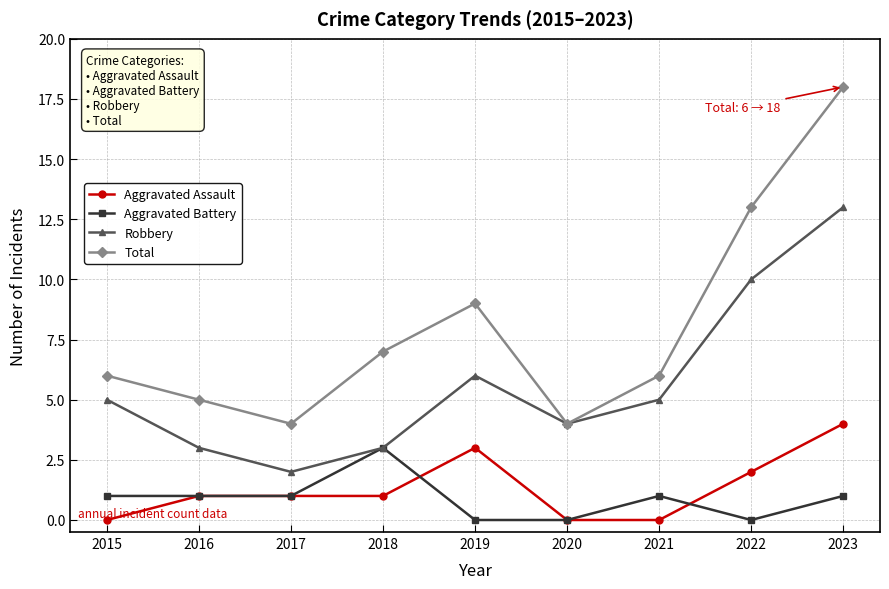

The Aggravated Assault series shows 0 at 2020. True or false?

True